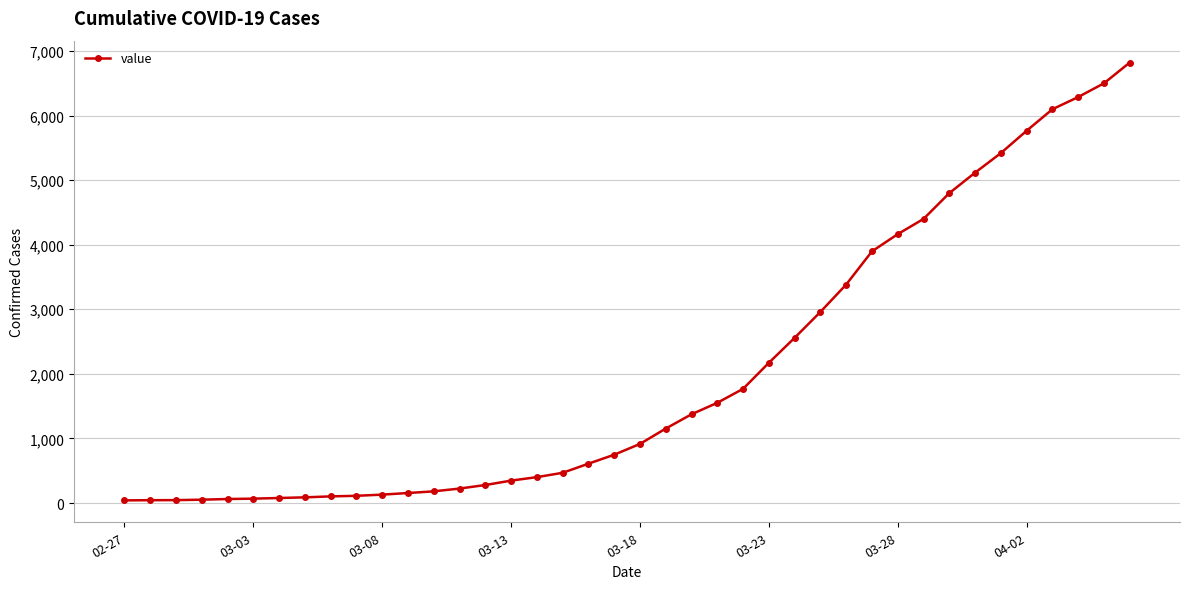

What is the maximum value shown in the chart?

6820